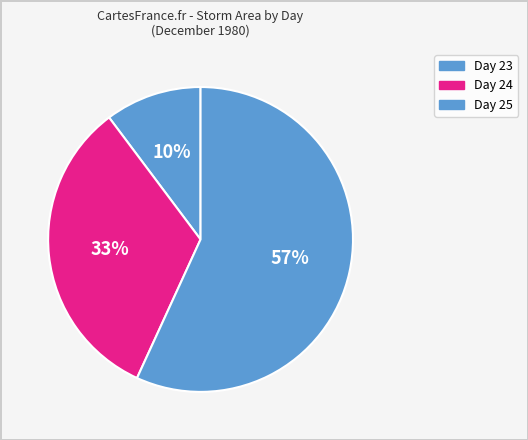

Count the number of slices in the pie.

3